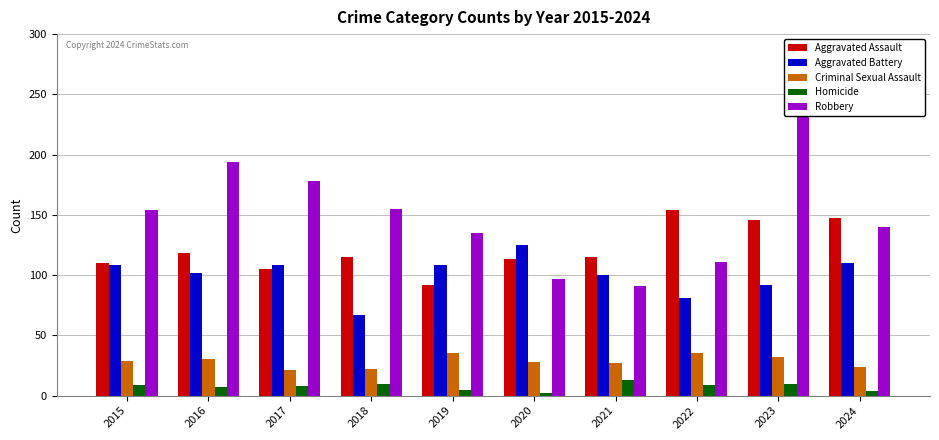

How many bars are there in each group?

5